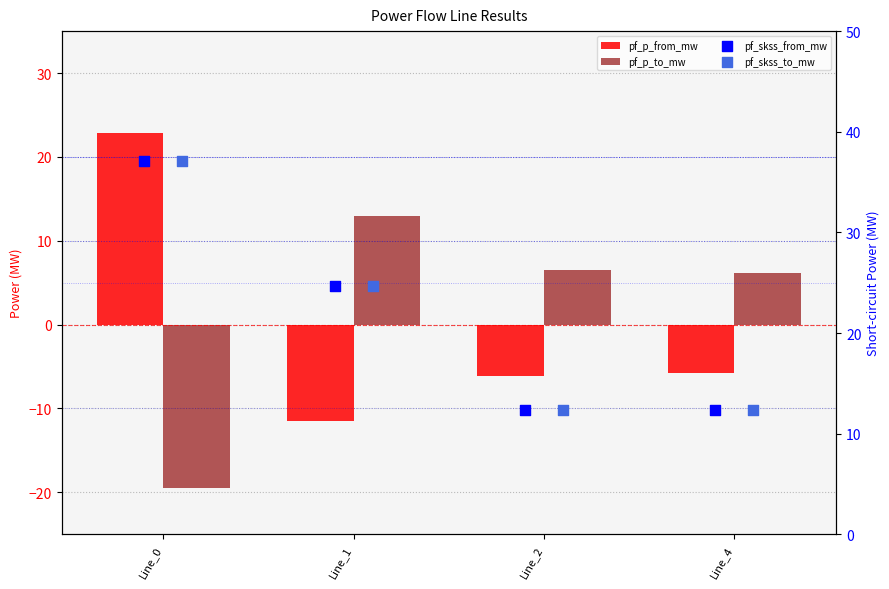

Which series has the largest total across all categories?

pf_skss_from_mw